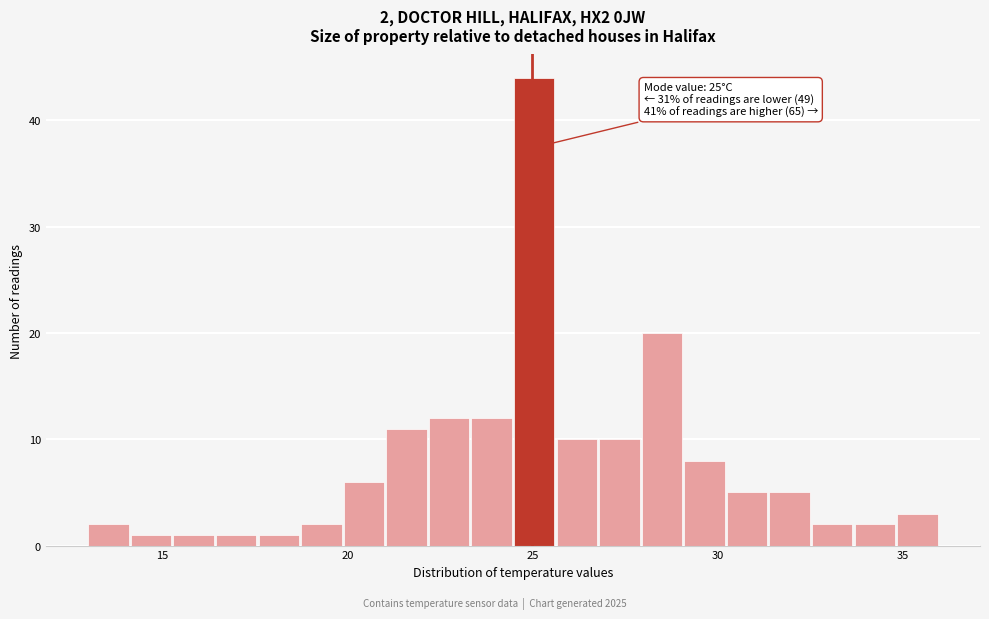

Around what value on the x-axis is the tallest bar? Give the approximate position of its centre, as read against the axis.

25.0